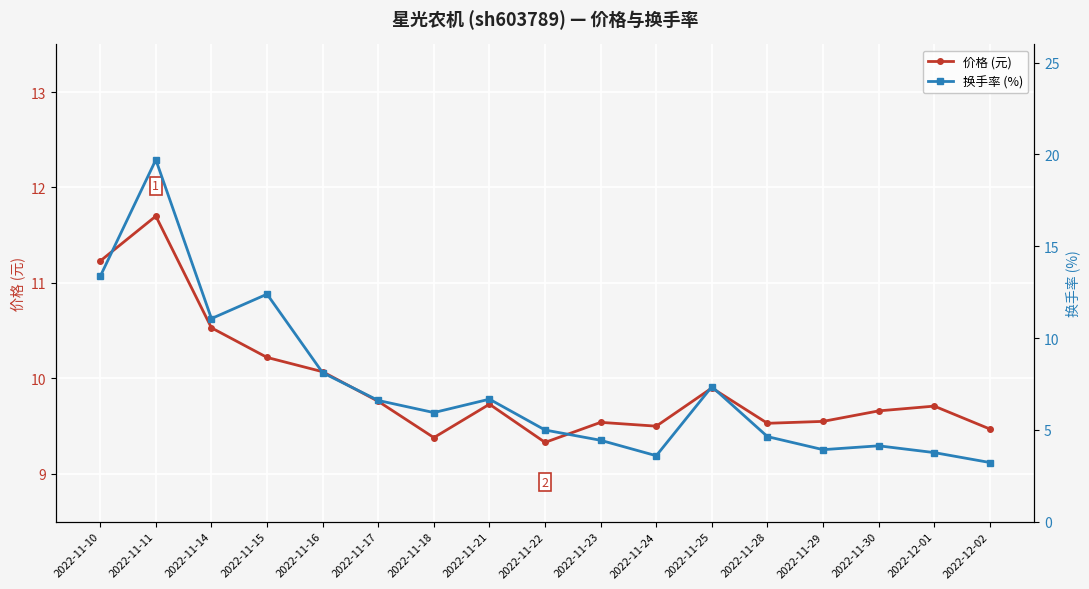

What are all the series names shown in the legend?

价格 (元), 换手率 (%)